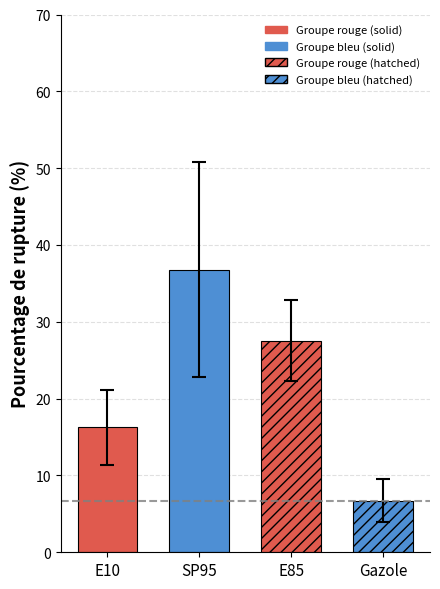

What is the difference between the values at E85 and Gazole?

20.8